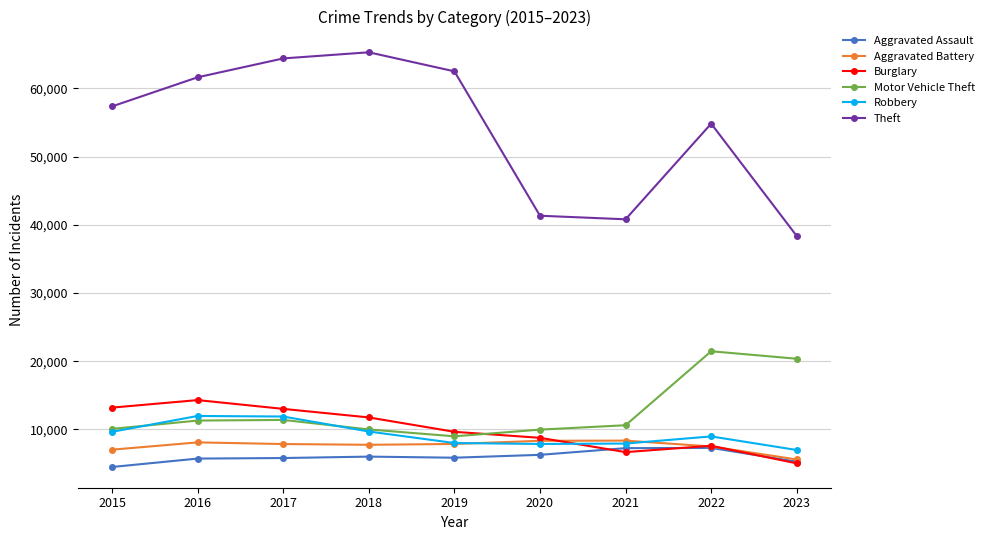

The value of Motor Vehicle Theft at 2021 is 7284. True or false?

False